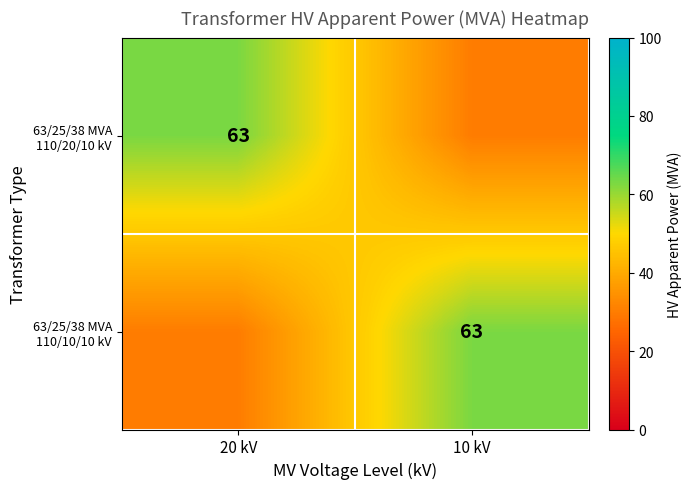

Count the 63/25/38 MVA 110/10/10 kV values in the range 30 to 63.

2